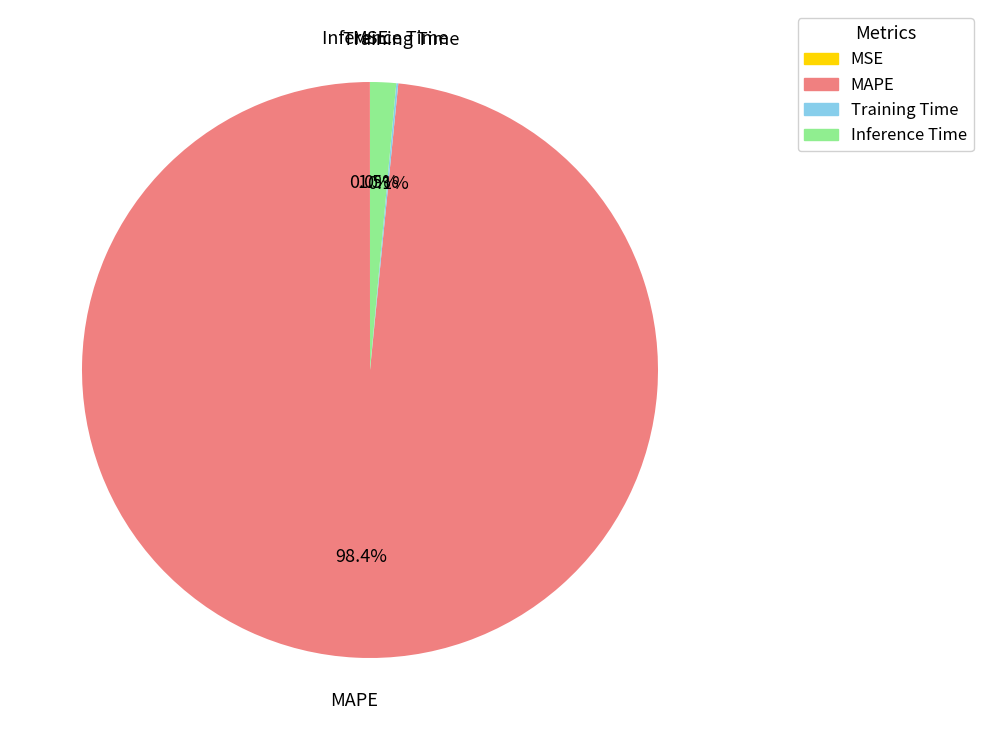

Which slice represents more than half of the pie?

MAPE